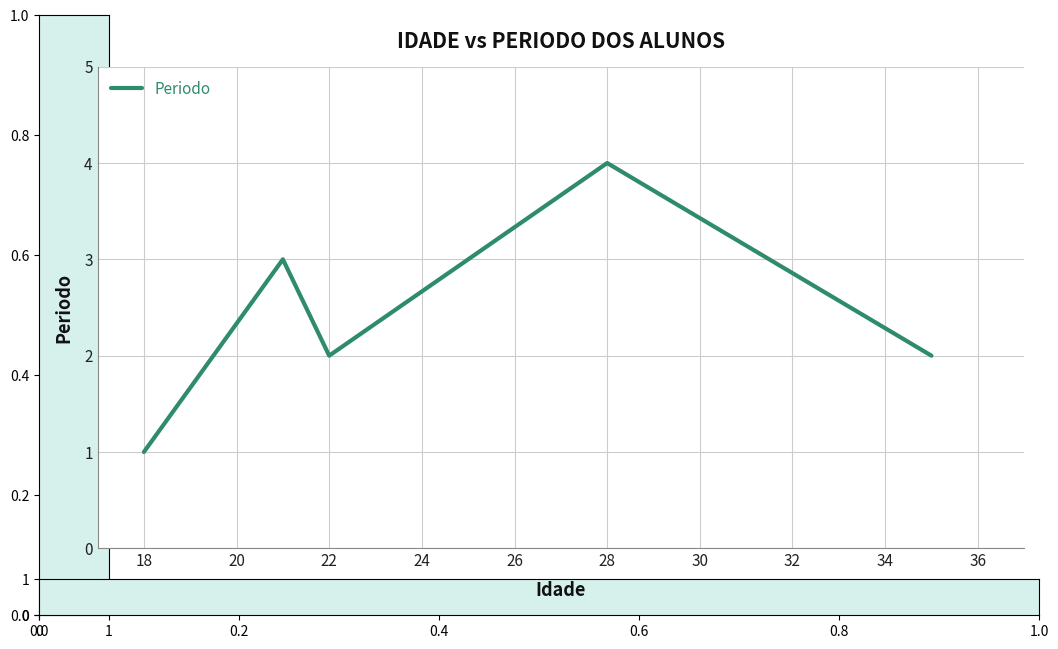

What is the maximum value shown in the chart?

4